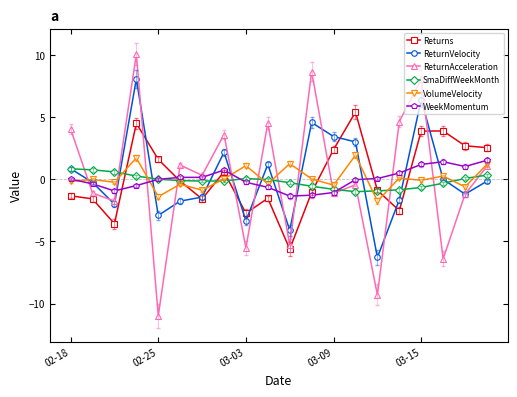

What is the highest value of the Returns series?

5.4